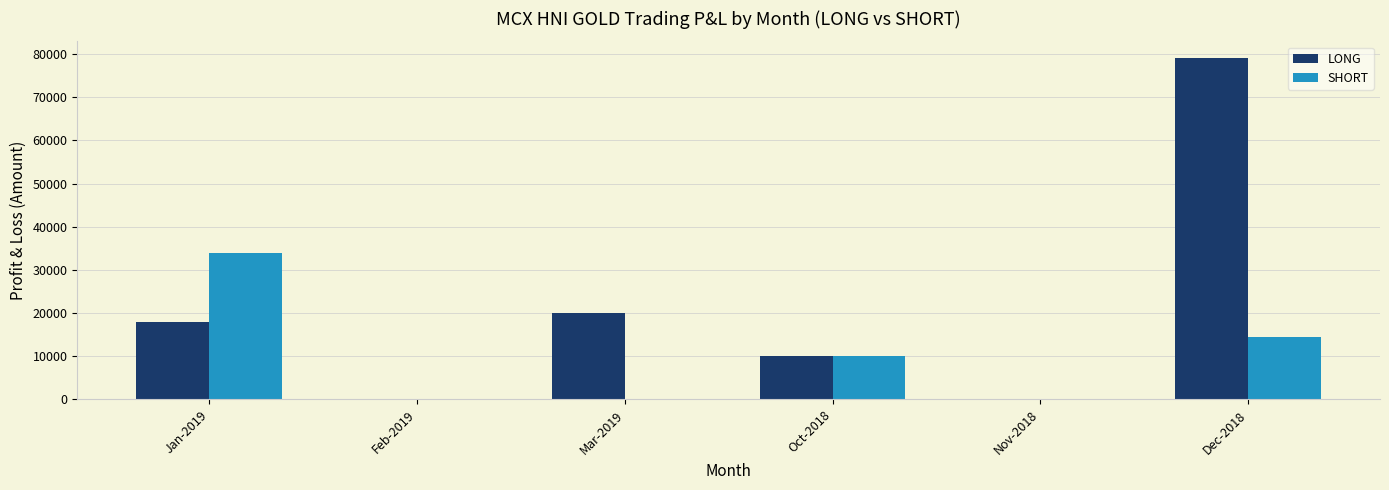

What is the total value across all series at Jan-2019?

52000